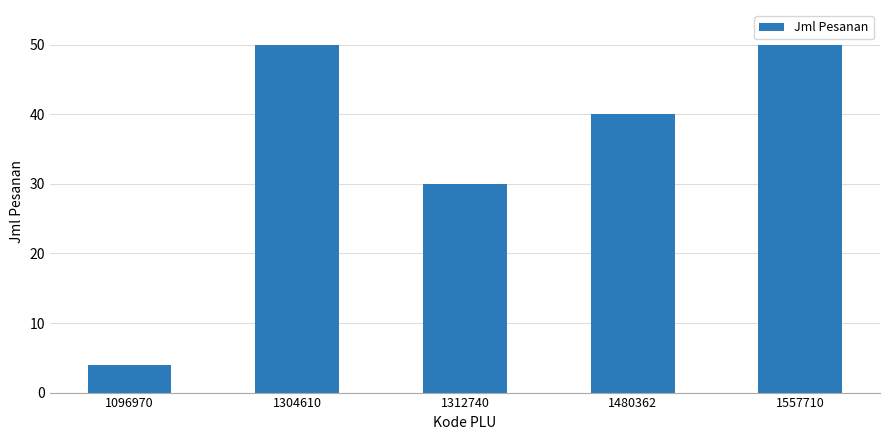

How many values are between 30 and 50?

4